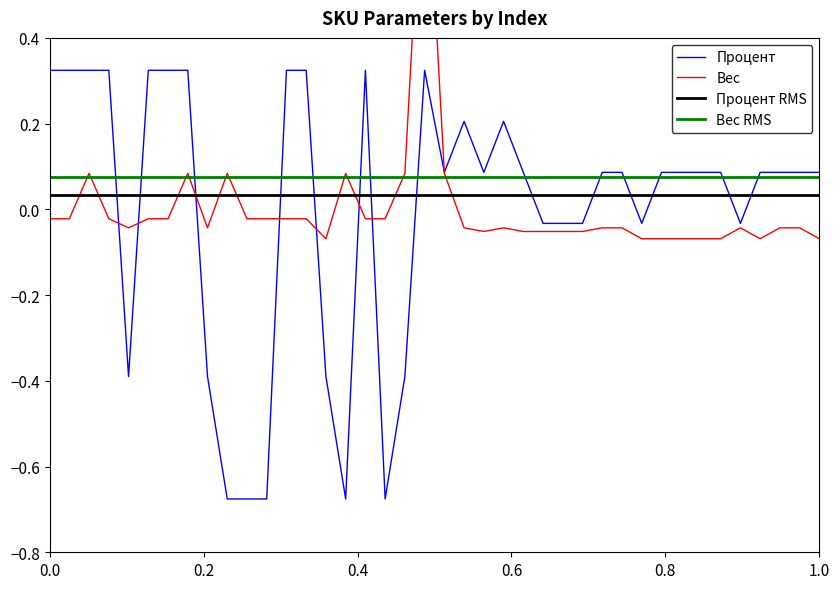

What is the minimum value for Вес?

-0.1